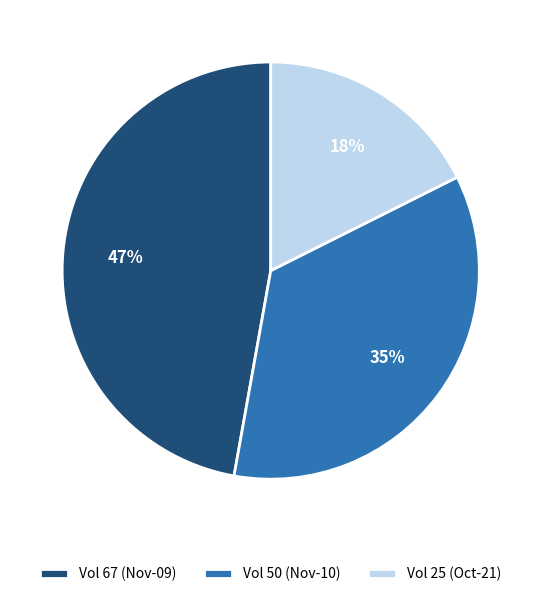

Which has a higher value, Vol 50 (Nov-10) or Vol 25 (Oct-21)?

Vol 50 (Nov-10)